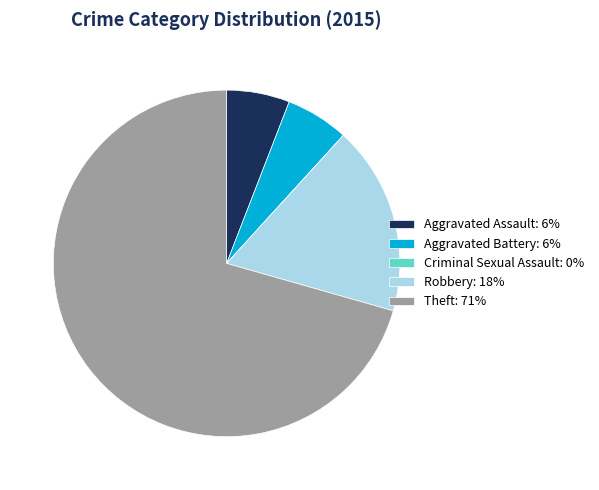

Is there any slice that represents more than half of the pie?

Yes